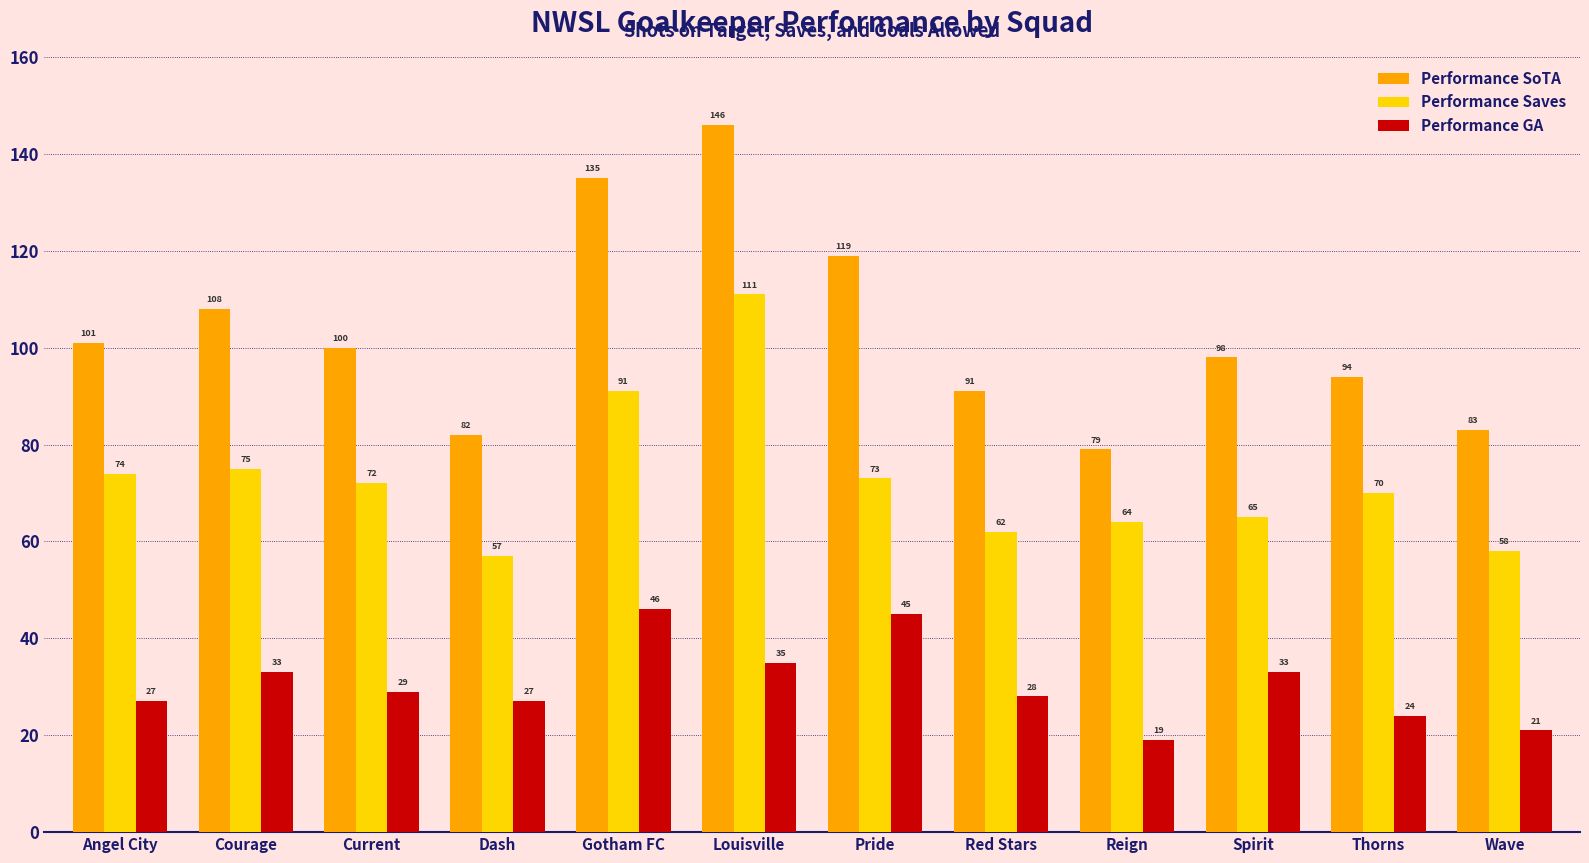

What is the lowest value of the Performance GA series?

19